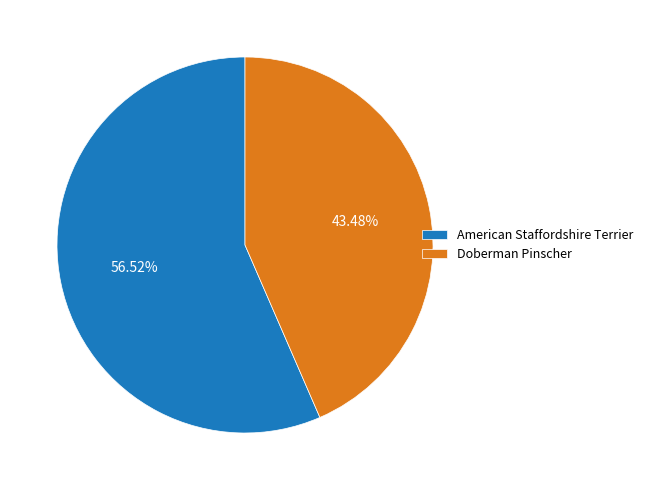

What is the smallest slice in the pie chart?

Doberman Pinscher